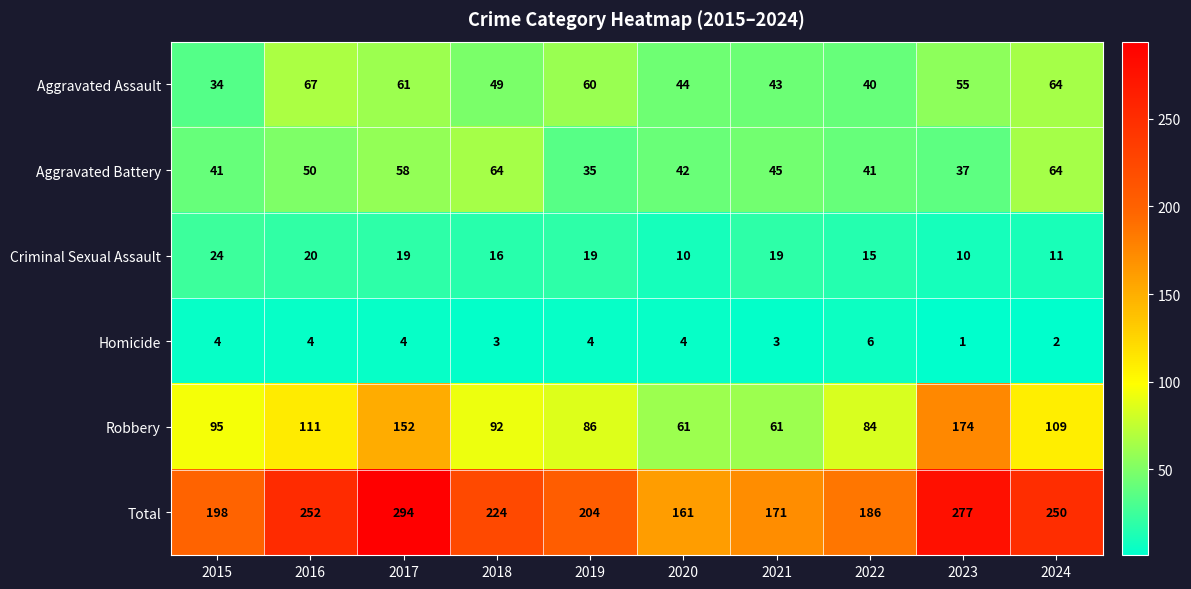

Which series has the largest range (max minus min)?

Total